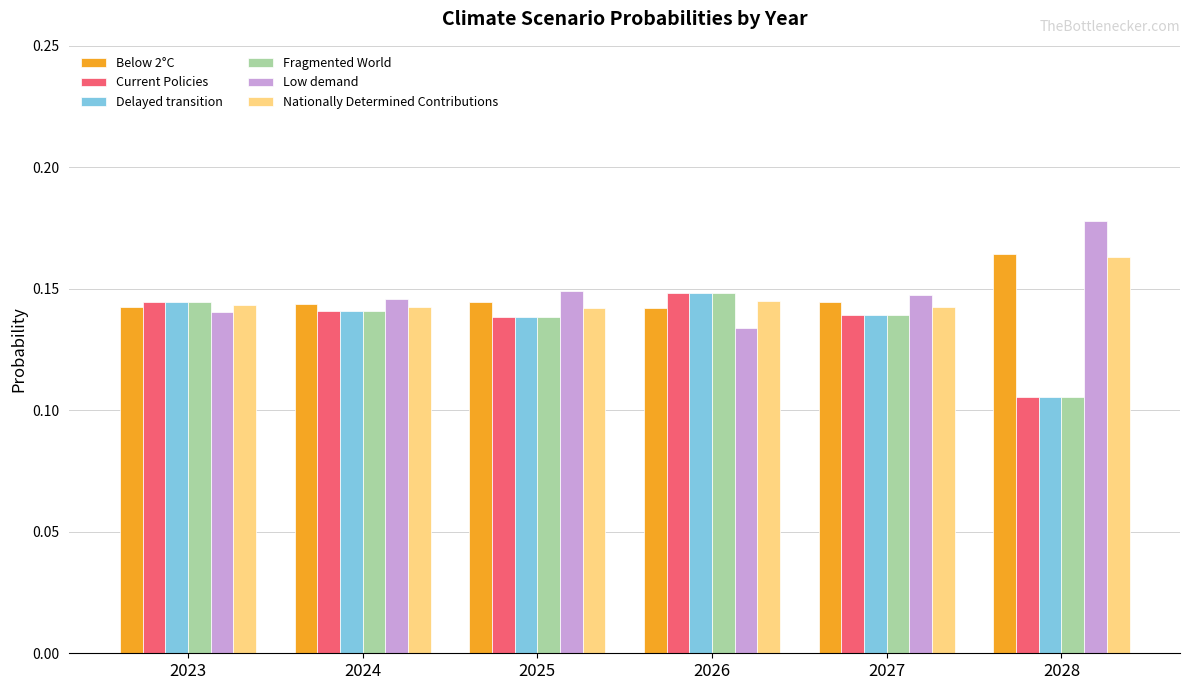

The Low demand series shows 0.2 at 2024. True or false?

False